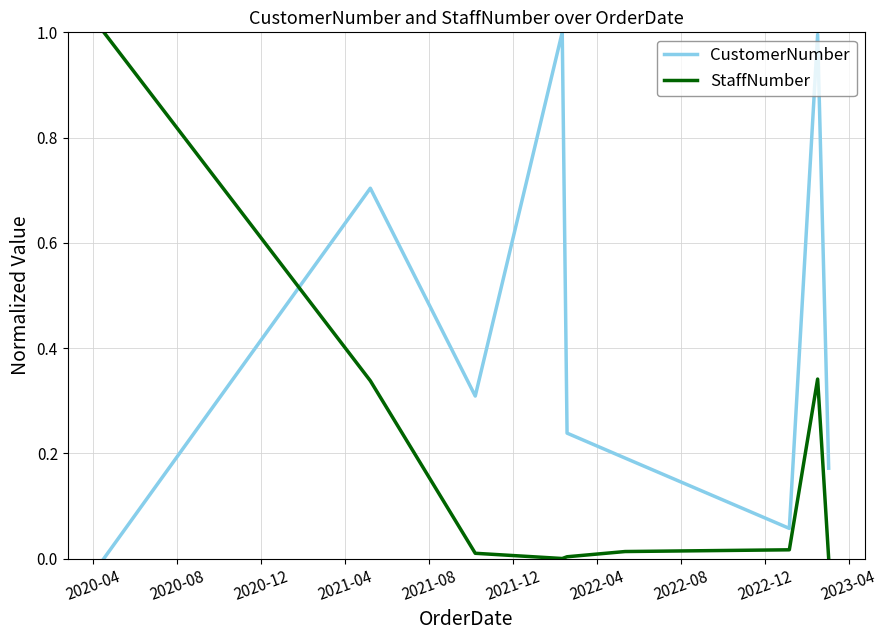

In CustomerNumber, how many points are higher than both neighbors (excluding endpoints)?

3